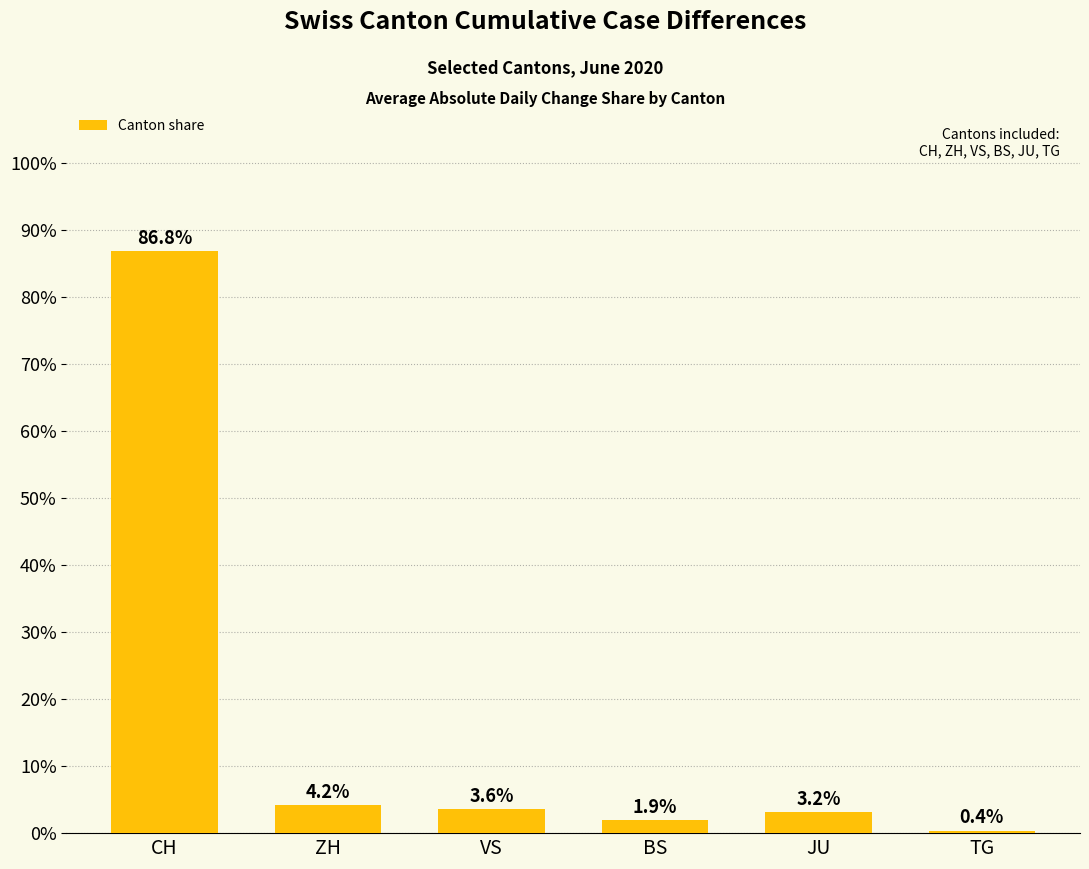

What is the change in value from ZH to VS?

-0.5